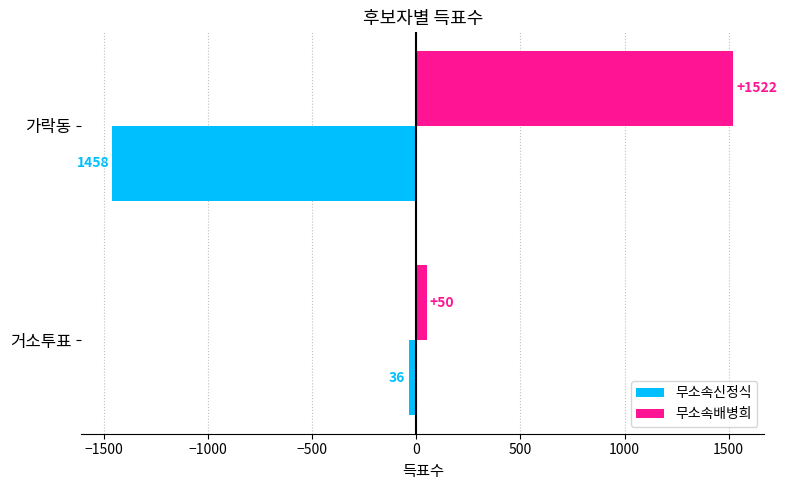

List the series in order of their overall mean, lowest first.

무소속신정식, 무소속배병희